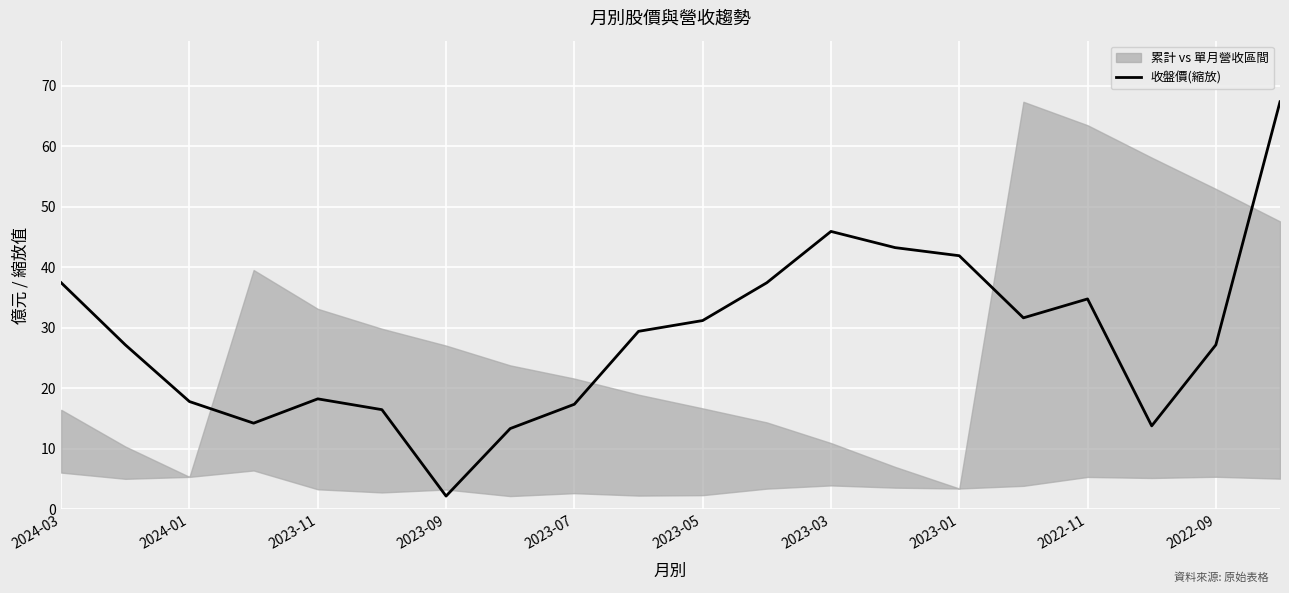

True or false: 收盤價(縮放) has a value of 17.3 at 2023-07.

True